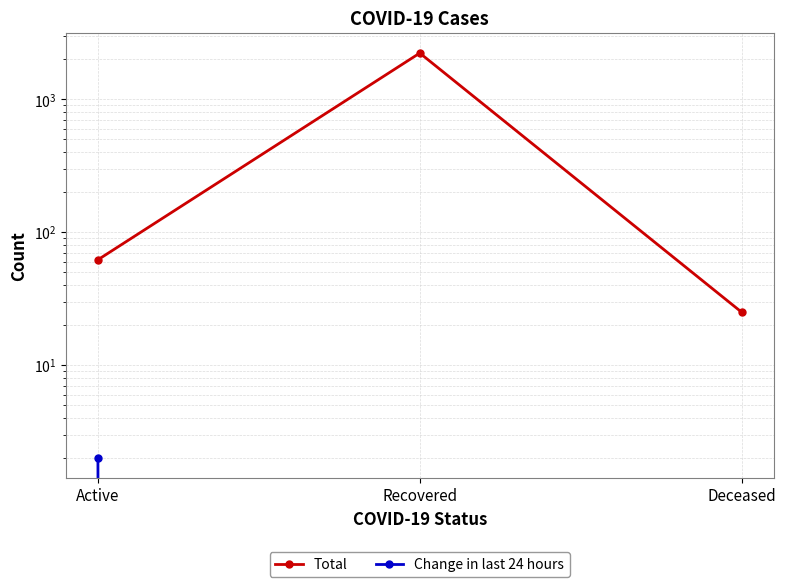

What are all the series names shown in the legend?

Total, Change in last 24 hours